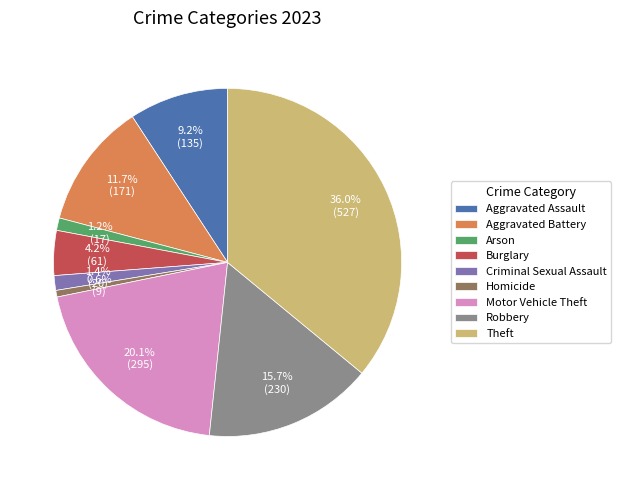

Count the number of slices in the pie.

9